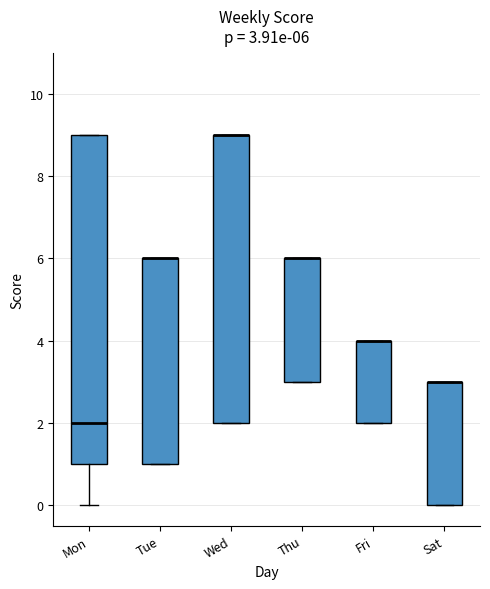

Comparing the boxes themselves (not the whiskers), which one is the tallest?

Mon